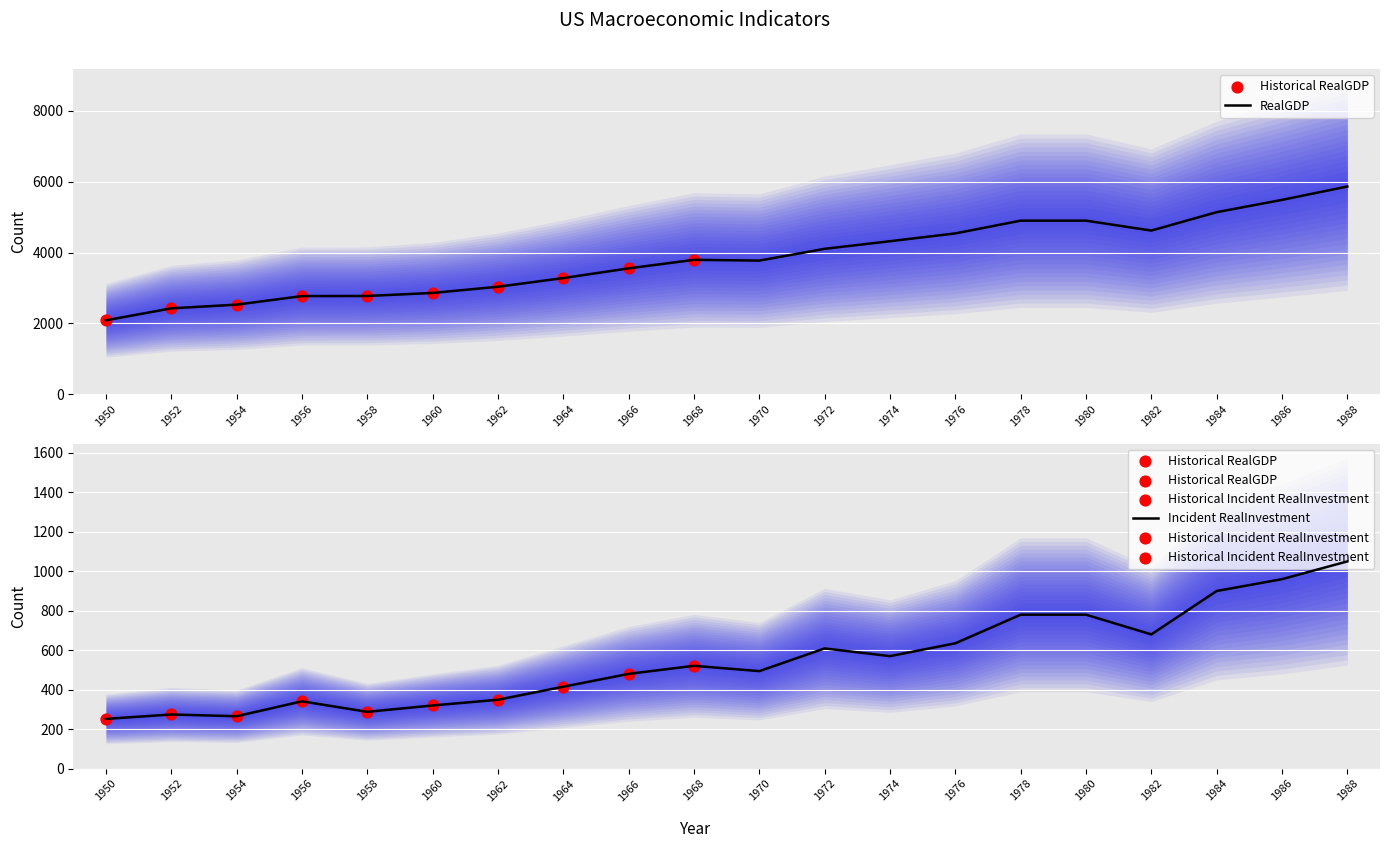

At which category is the sum across all series the highest?

1988